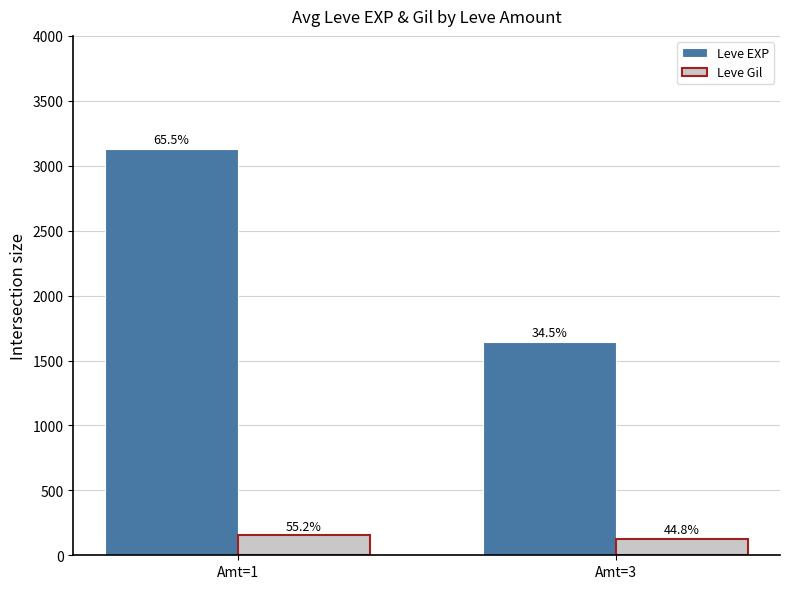

How many bars are there in each group?

2